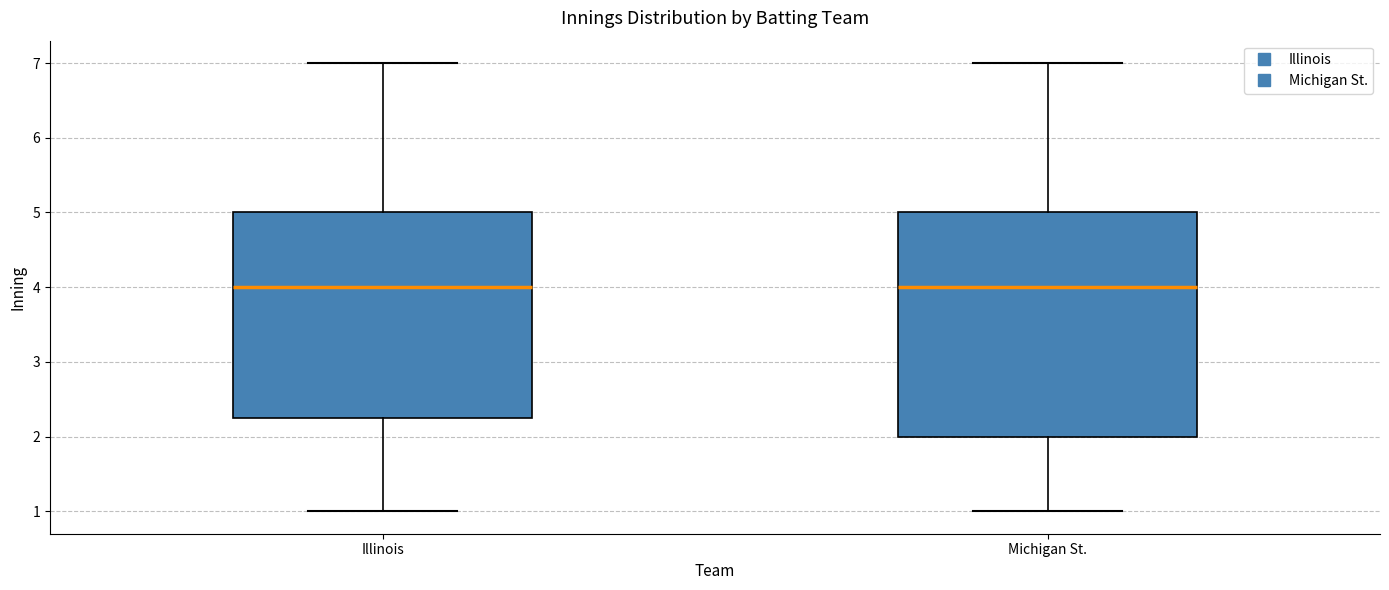

Reading left to right, read every box against the y-axis: the position of its median line, the range the box covers, and the ends of its whiskers. The values are not printed on the chart, so give them approximately, as read against the axis.

Illinois: median 4.0, box 2.3 to 5.0, whiskers 1.0 to 7.0
Michigan St.: median 4.0, box 2.0 to 5.0, whiskers 1.0 to 7.0